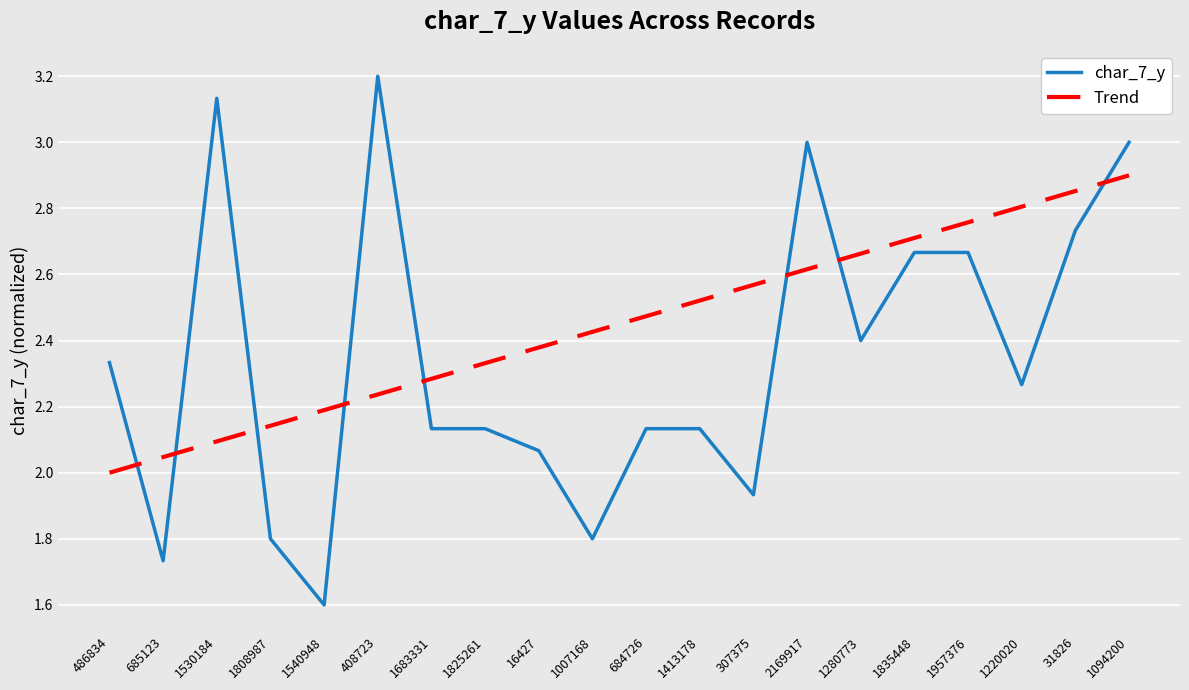

What is the difference between the second highest and second lowest values?

1.4